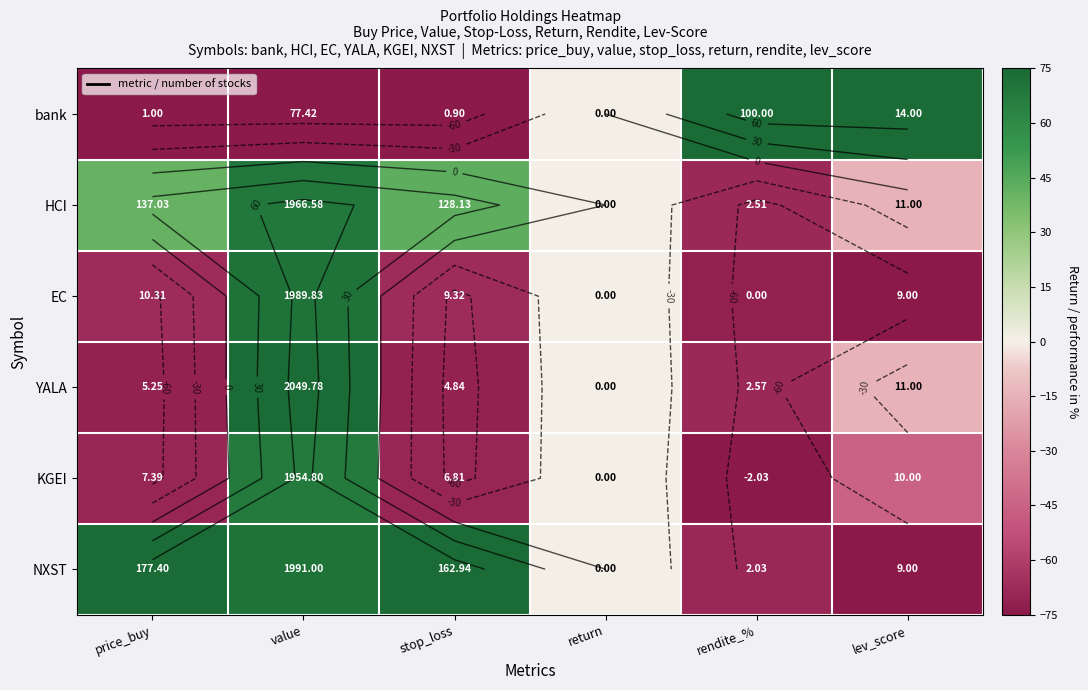

At which label is KGEI closest to -3?

return